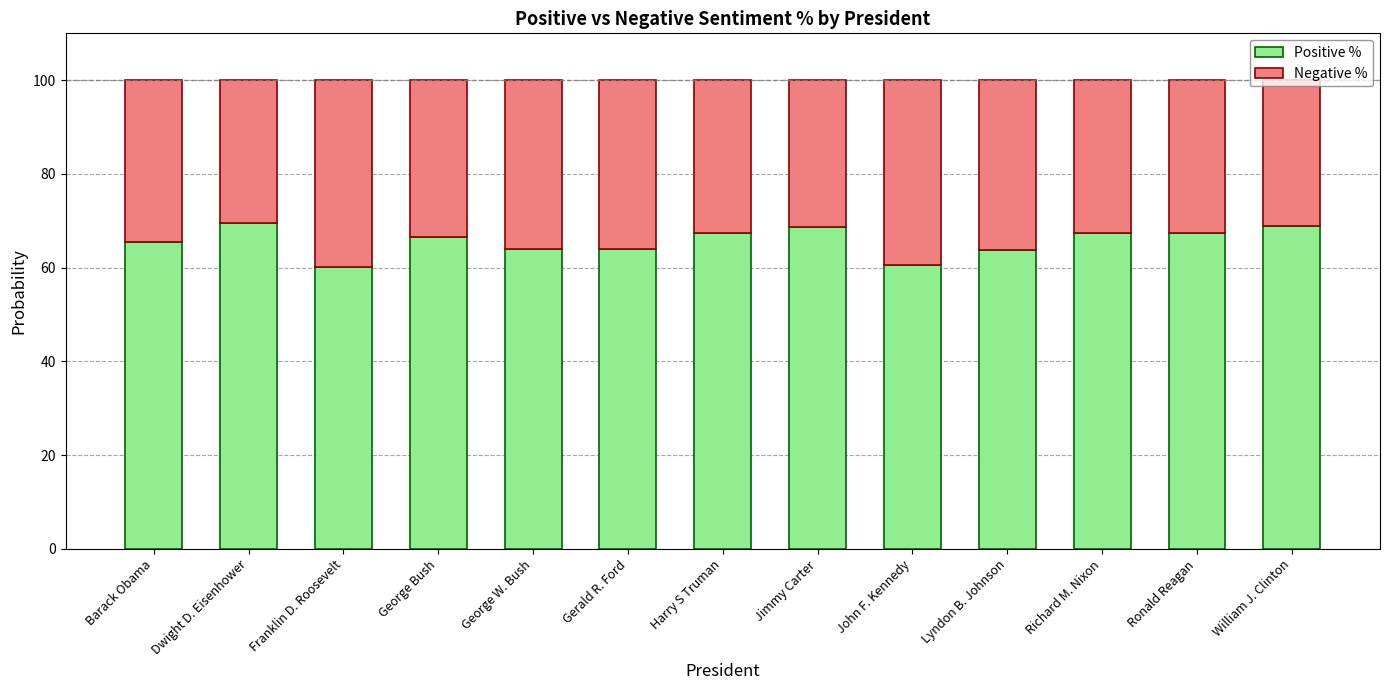

Count the number of data series in this chart.

2